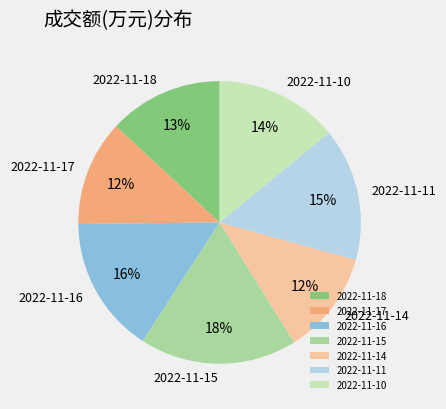

Is 2022-11-16 the majority of the pie?

No